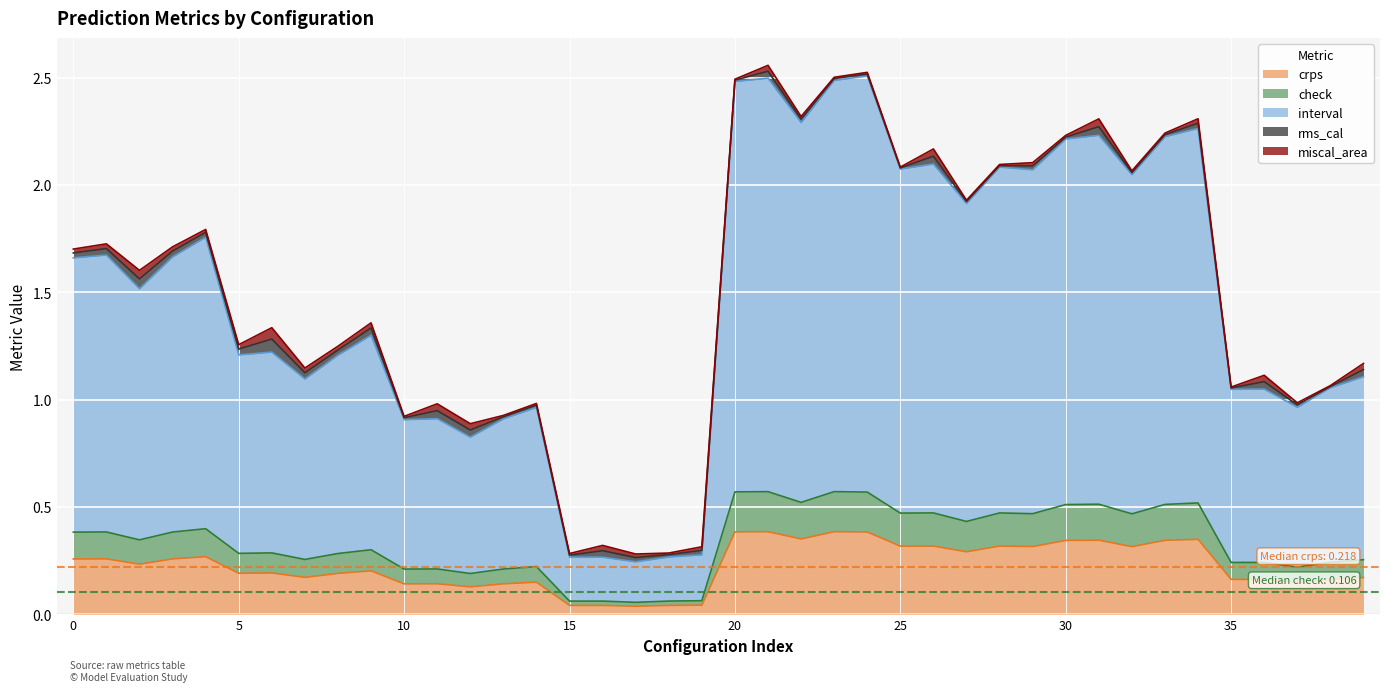

Which series has the largest total across all categories?

interval